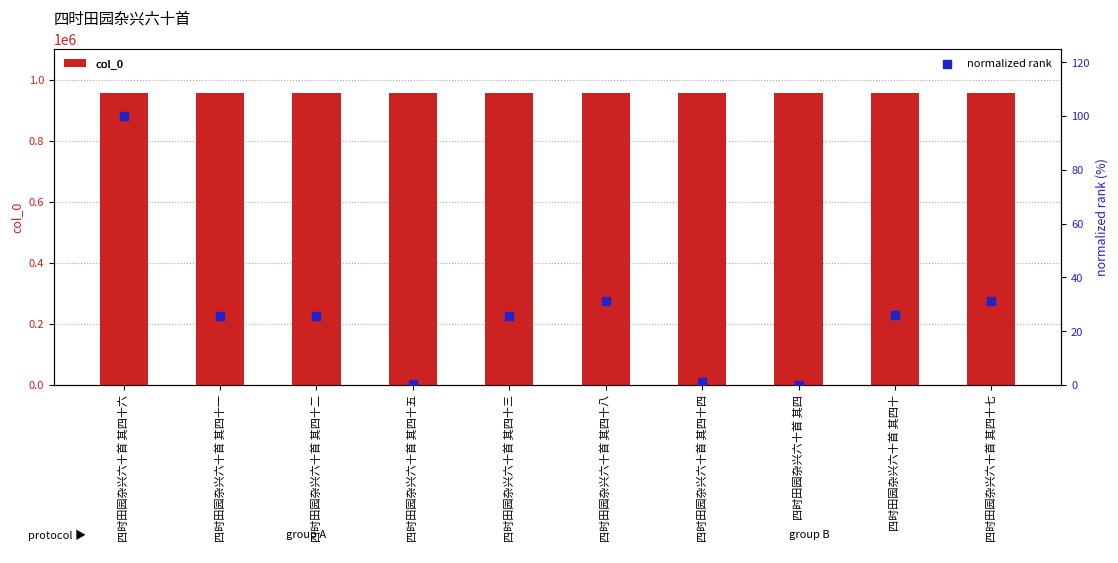

What is the total value across all series at 四时田园杂兴六十首 其四十七?

956193.4